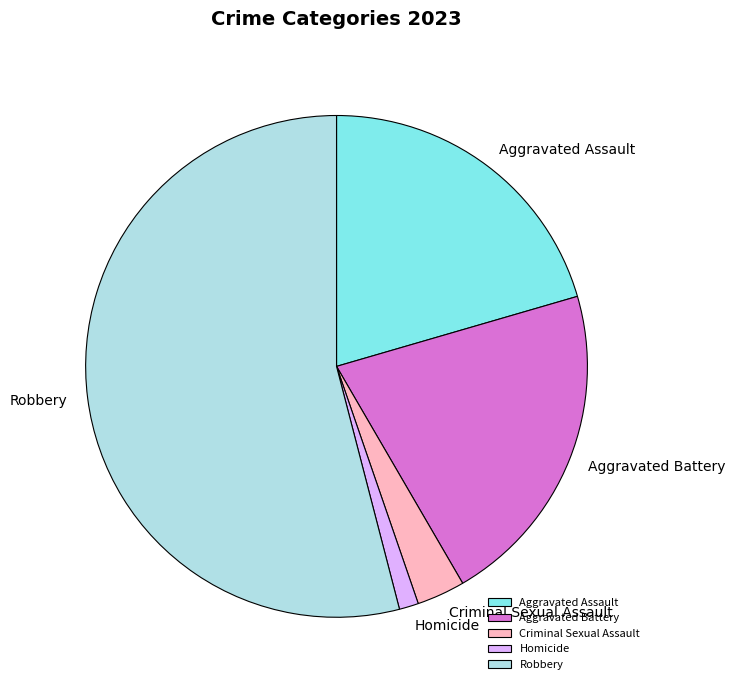

Which has a higher value, Homicide or Aggravated Assault?

Aggravated Assault